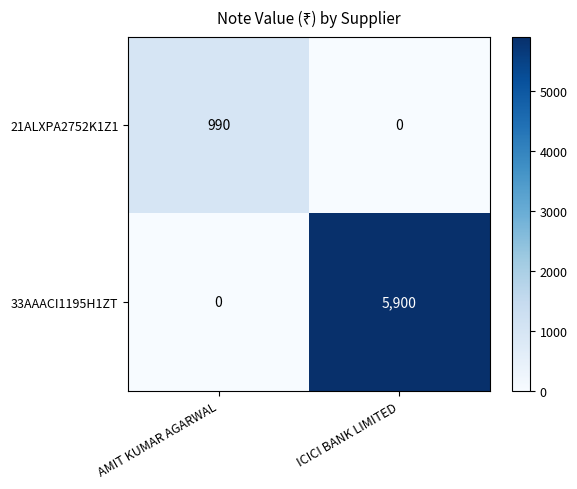

Reading left to right, list all the values displayed in this chart.

21ALXPA2752K1Z1: 990	0
33AAACI1195H1ZT: 0	5900